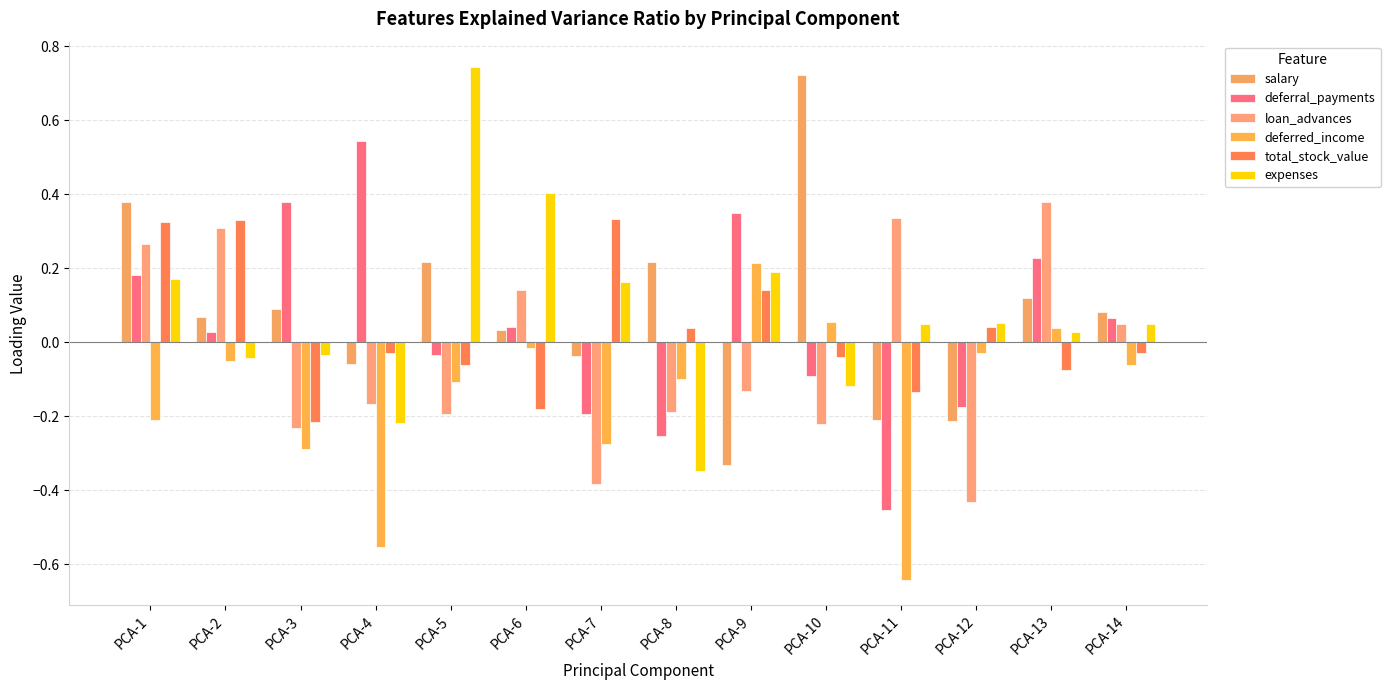

Reading right to left, list all the values displayed in this chart.

salary: PCA-14=0.1	PCA-13=0.1	PCA-12=-0.2	PCA-11=-0.2	PCA-10=0.7	PCA-9=-0.3	PCA-8=0.2	PCA-7=-0.0	PCA-6=0.0	PCA-5=0.2	PCA-4=-0.1	PCA-3=0.1	PCA-2=0.1	PCA-1=0.4
deferral_payments: PCA-14=0.1	PCA-13=0.2	PCA-12=-0.2	PCA-11=-0.5	PCA-10=-0.1	PCA-9=0.3	PCA-8=-0.3	PCA-7=-0.2	PCA-6=0.0	PCA-5=-0.0	PCA-4=0.5	PCA-3=0.4	PCA-2=0.0	PCA-1=0.2
loan_advances: PCA-14=0.1	PCA-13=0.4	PCA-12=-0.4	PCA-11=0.3	PCA-10=-0.2	PCA-9=-0.1	PCA-8=-0.2	PCA-7=-0.4	PCA-6=0.1	PCA-5=-0.2	PCA-4=-0.2	PCA-3=-0.2	PCA-2=0.3	PCA-1=0.3
deferred_income: PCA-14=-0.1	PCA-13=0.0	PCA-12=-0.0	PCA-11=-0.6	PCA-10=0.1	PCA-9=0.2	PCA-8=-0.1	PCA-7=-0.3	PCA-6=-0.0	PCA-5=-0.1	PCA-4=-0.6	PCA-3=-0.3	PCA-2=-0.0	PCA-1=-0.2
total_stock_value: PCA-14=-0.0	PCA-13=-0.1	PCA-12=0.0	PCA-11=-0.1	PCA-10=-0.0	PCA-9=0.1	PCA-8=0.0	PCA-7=0.3	PCA-6=-0.2	PCA-5=-0.1	PCA-4=-0.0	PCA-3=-0.2	PCA-2=0.3	PCA-1=0.3
expenses: PCA-14=0.0	PCA-13=0.0	PCA-12=0.1	PCA-11=0.0	PCA-10=-0.1	PCA-9=0.2	PCA-8=-0.3	PCA-7=0.2	PCA-6=0.4	PCA-5=0.7	PCA-4=-0.2	PCA-3=-0.0	PCA-2=-0.0	PCA-1=0.2